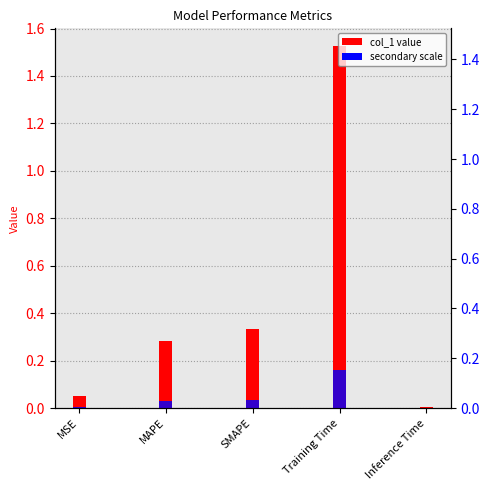

Reading left to right, extract all data points from this chart.

col_1: 0.1	0.3	0.3	1.5	0.0
secondary: 0.0	0.0	0.0	0.2	0.0